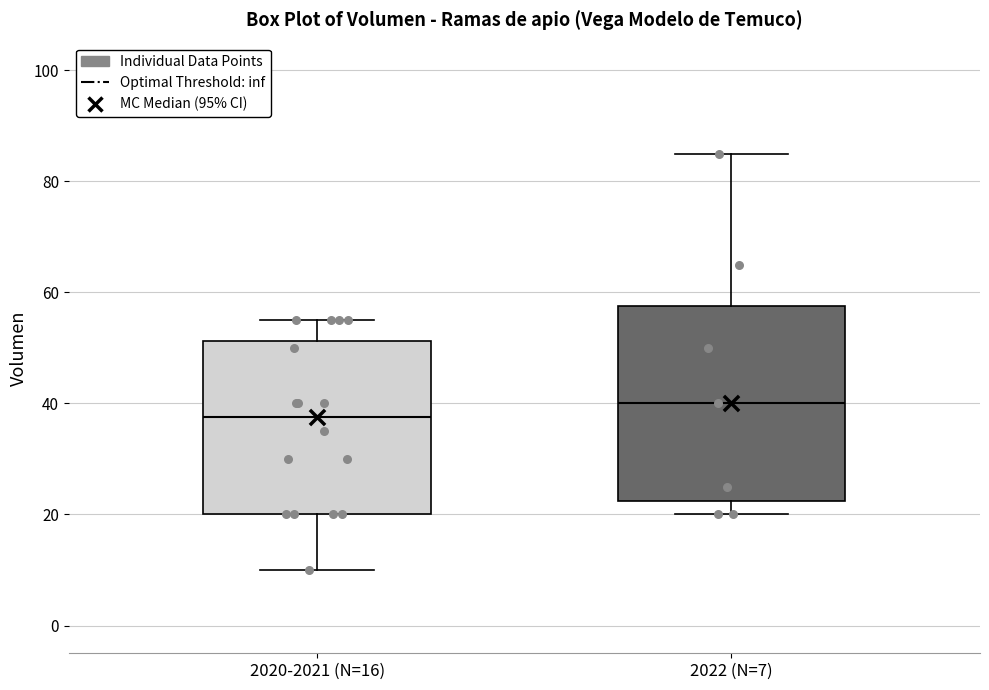

Which box's median line is the highest?

2022 (N=7)